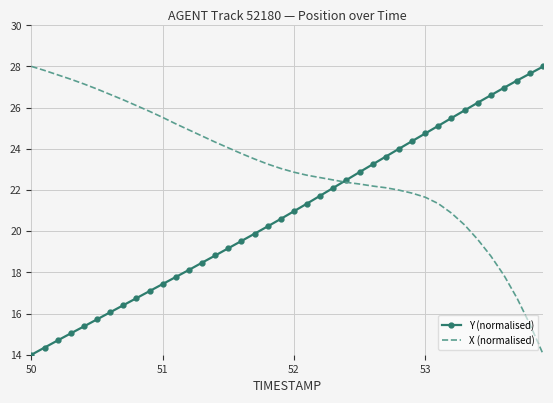

Count the number of data series in this chart.

2